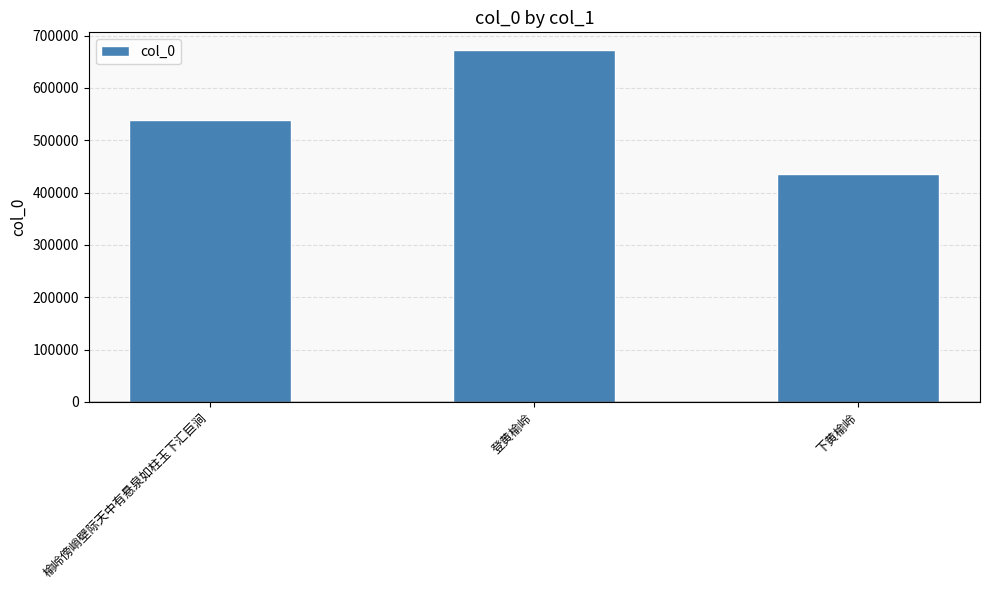

Reading left to right, list all the values displayed in this chart.

榆岭傍峭壁际天中有悬泉如柱玉下汇巨涧=538855	登黄榆岭=672477	下黄榆岭=435804